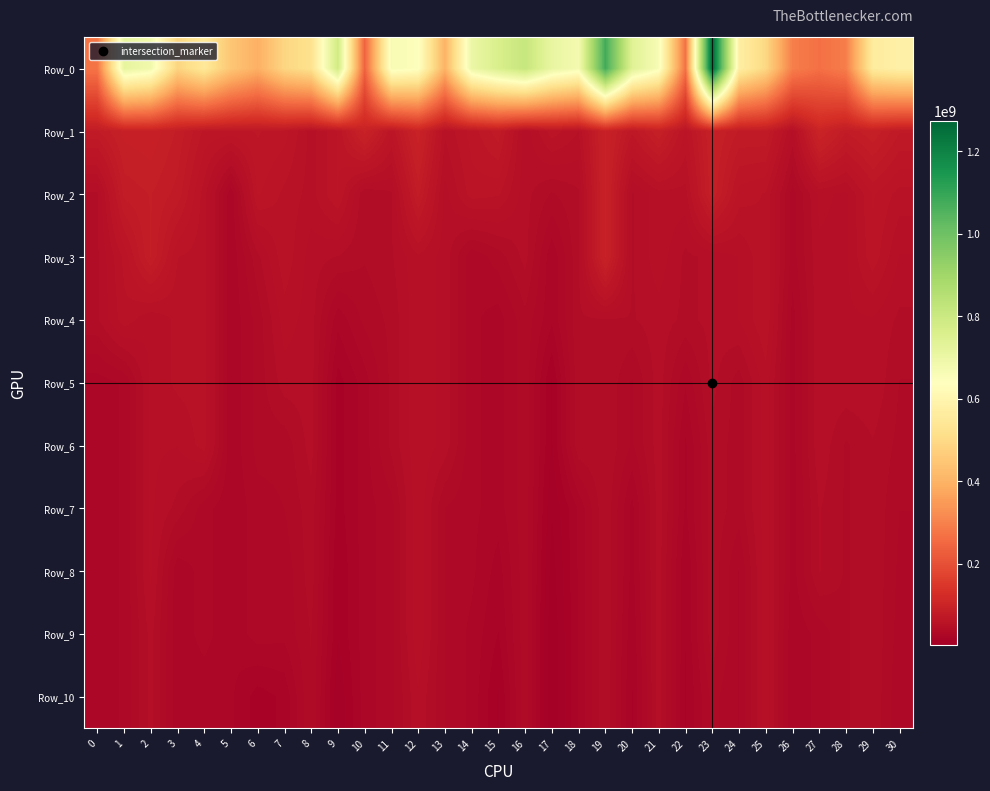

Which series has the largest total across all categories?

Row_0